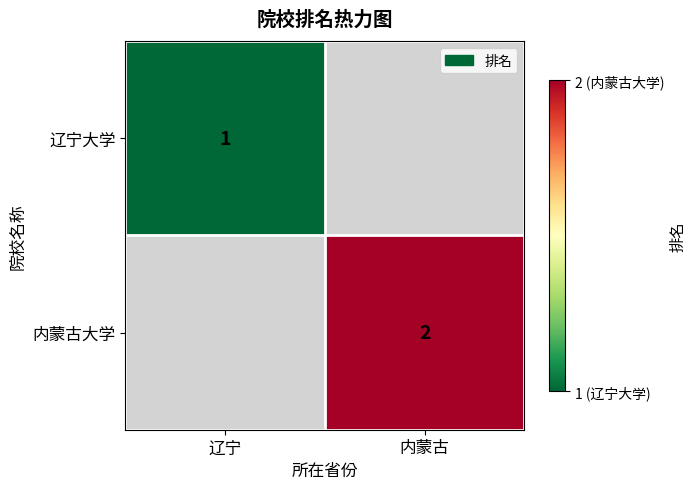

How many distinct data groups are displayed?

2